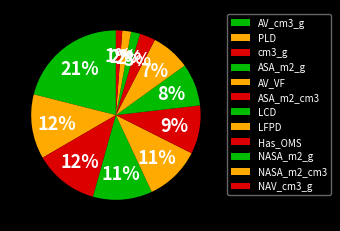

Count the number of slices in the pie.

12